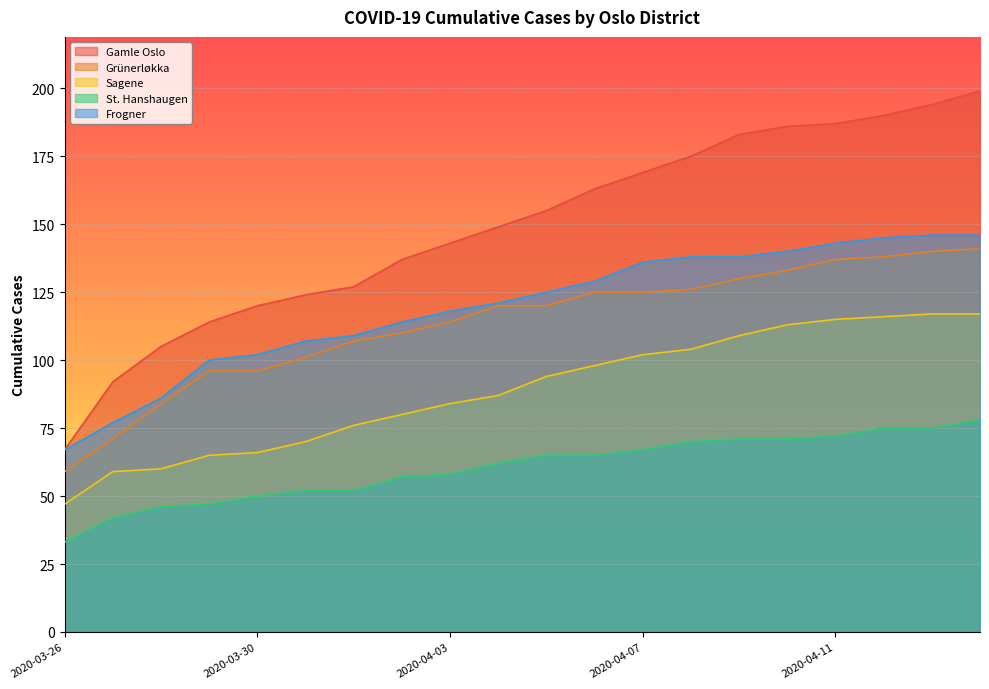

True or false: Gamle Oslo and Grünerløkka cross at least once.

False